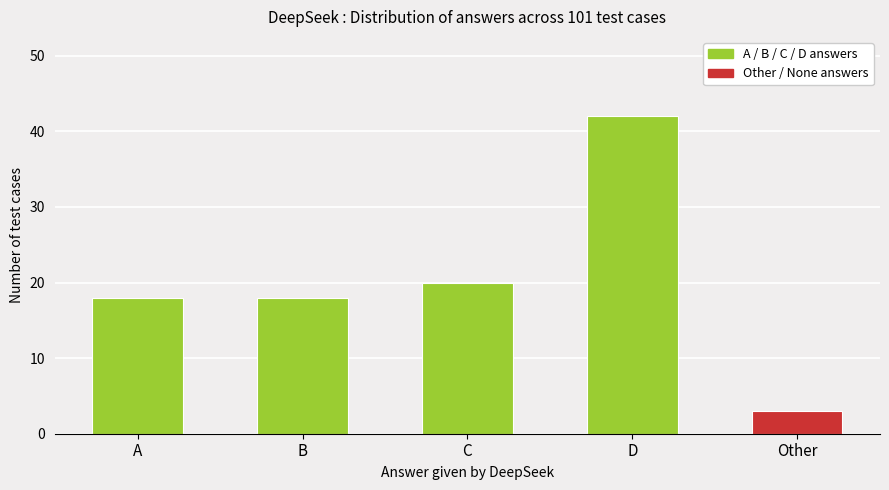

What is the difference between the maximum and minimum values?

39